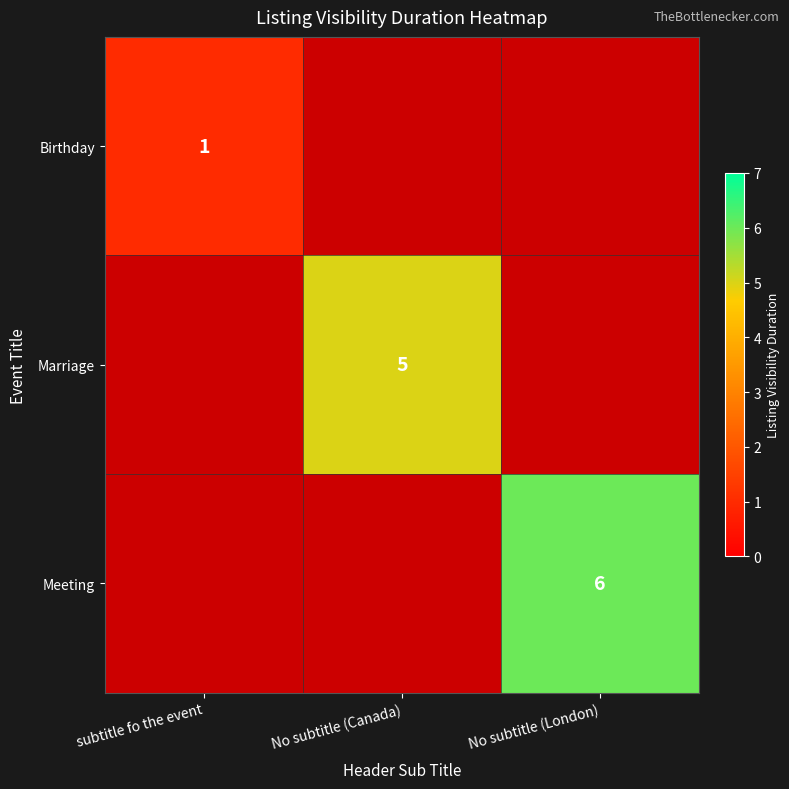

True or false: Meeting has a value of 2 at No subtitle (London).

False